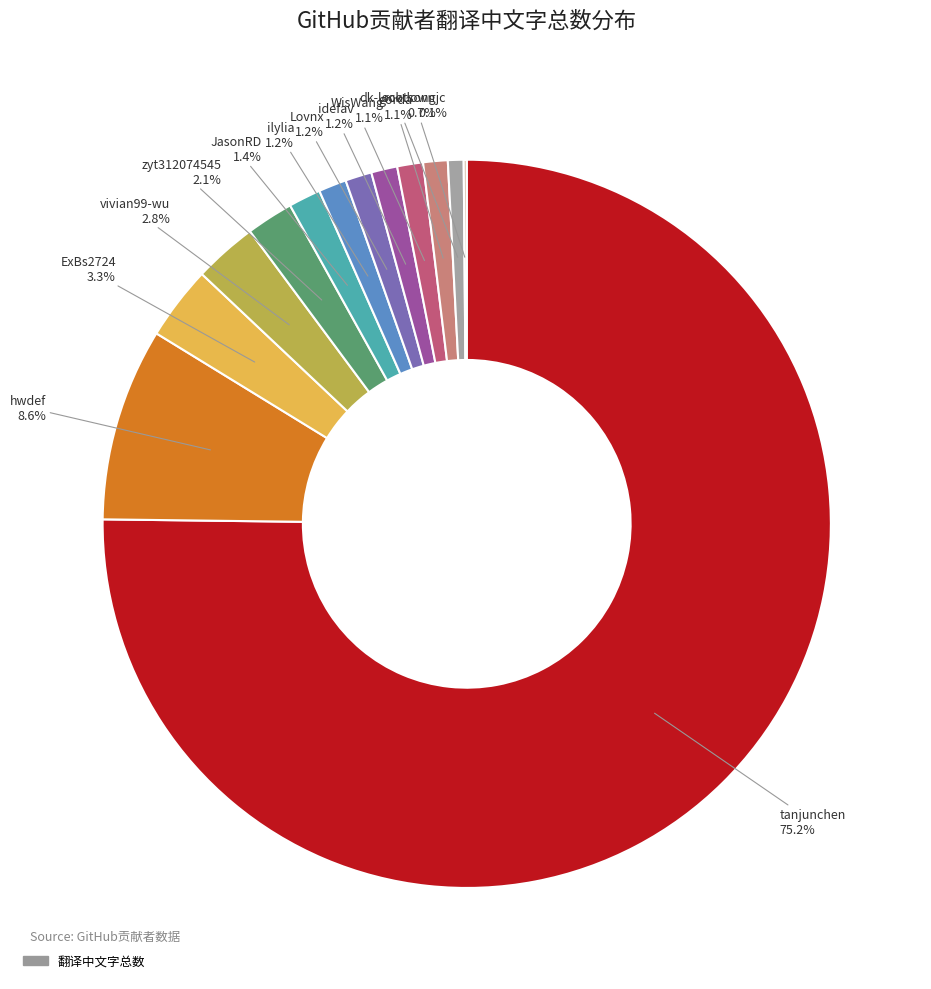

Does any single category account for the majority?

Yes